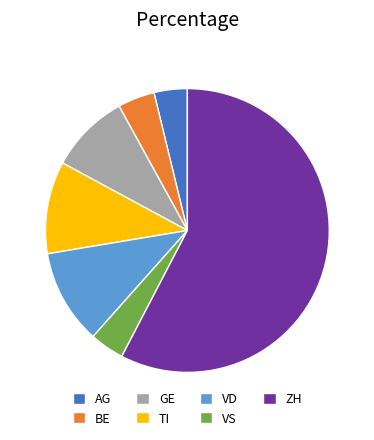

Does any single category account for the majority?

Yes